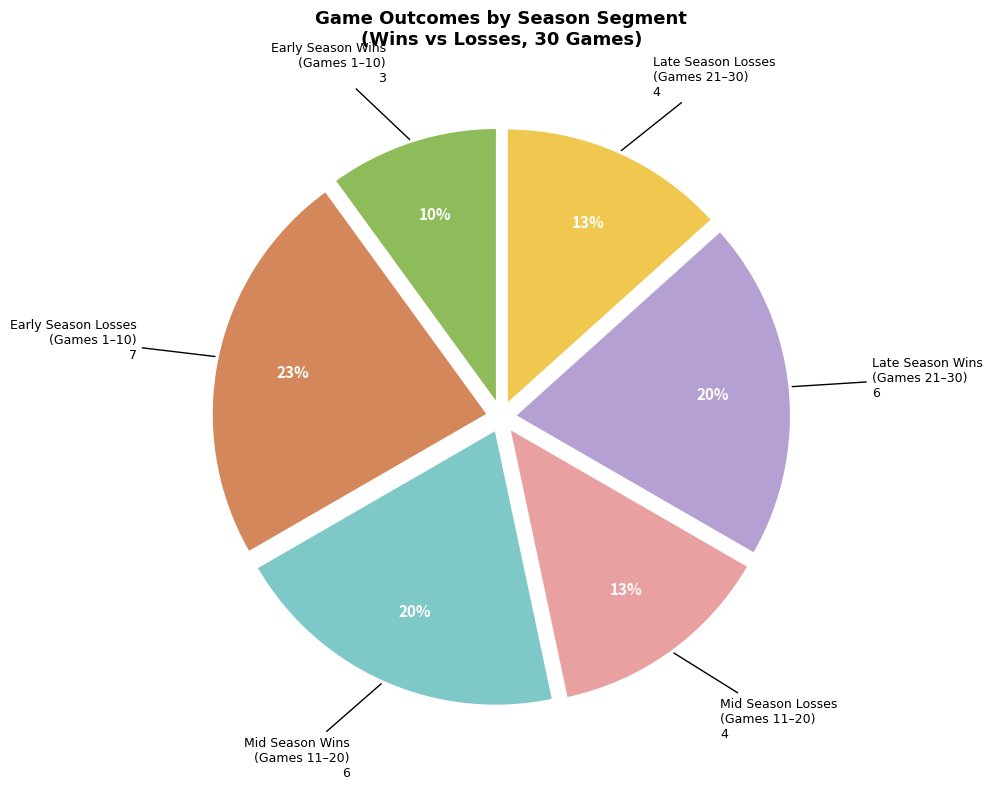

Is there any slice that represents more than half of the pie?

No